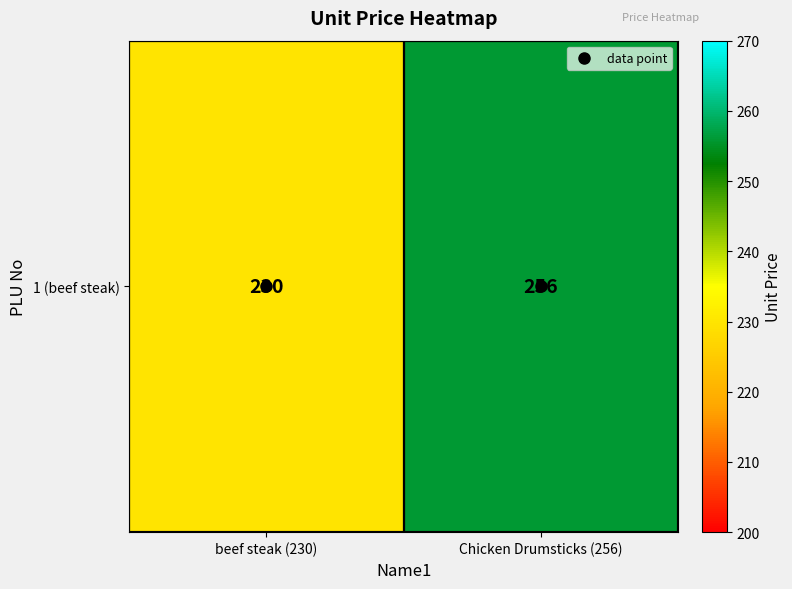

Rank the categories by value from highest to lowest.

Chicken Drumsticks (256), beef steak (230)